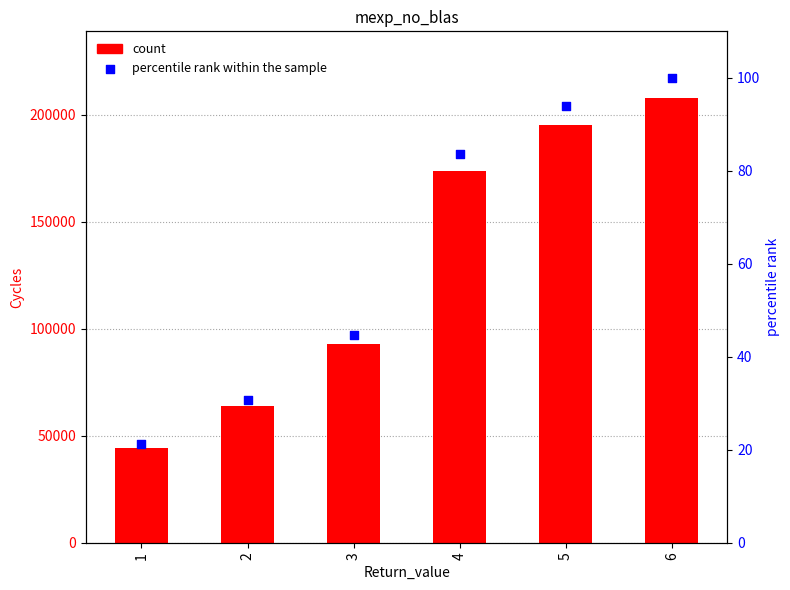

Which series reaches the maximum Y coordinate?

Cycles